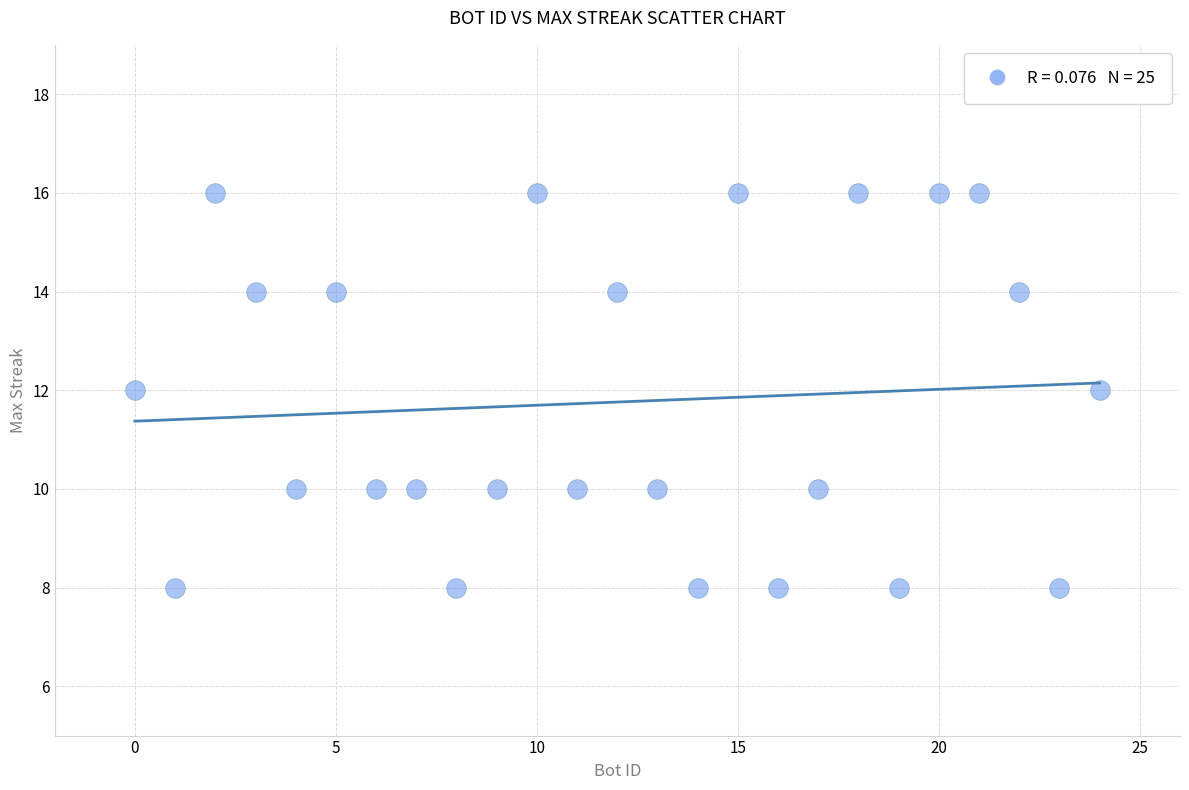

What is the range of Y values (max minus min)?

8